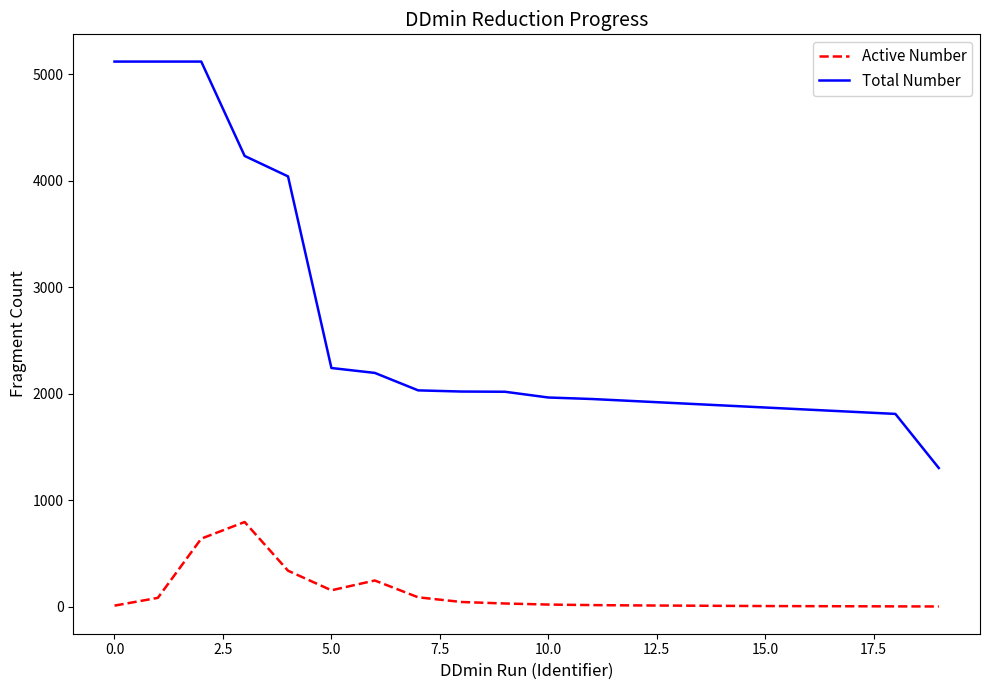

True or false: Total Number and Active Number cross at least once.

False